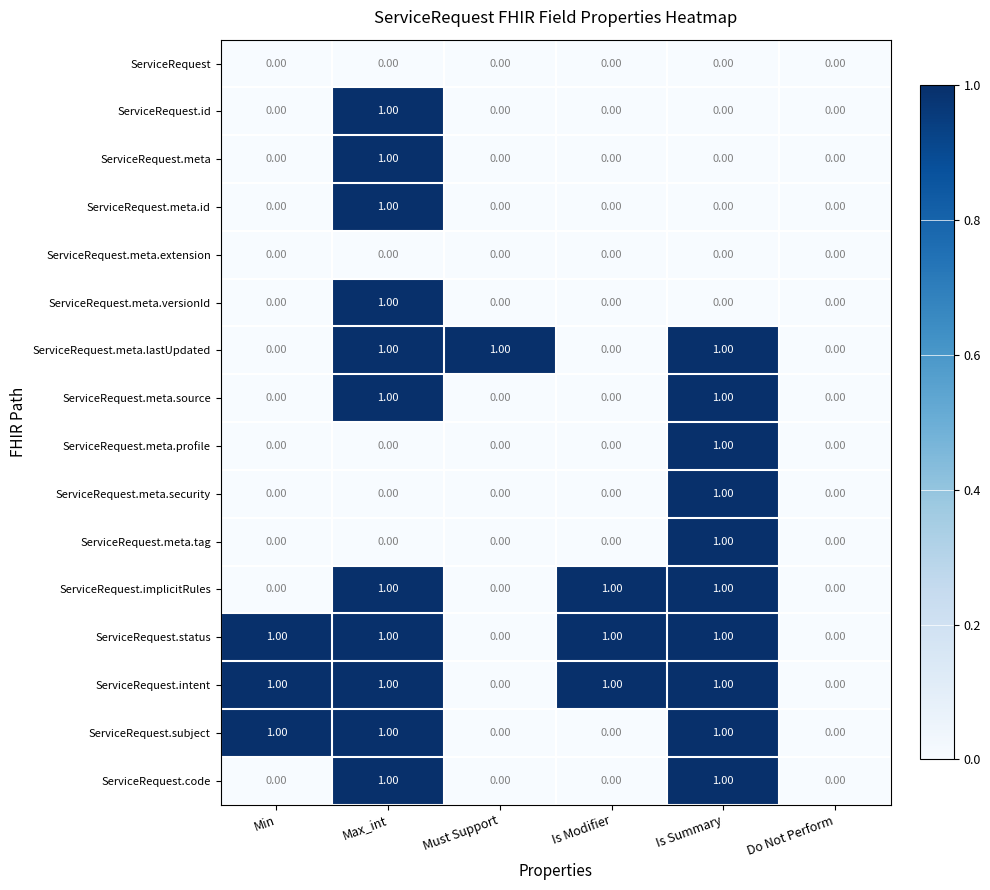

Which series changed the most between Must Support and Do Not Perform?

ServiceRequest.meta.lastUpdated